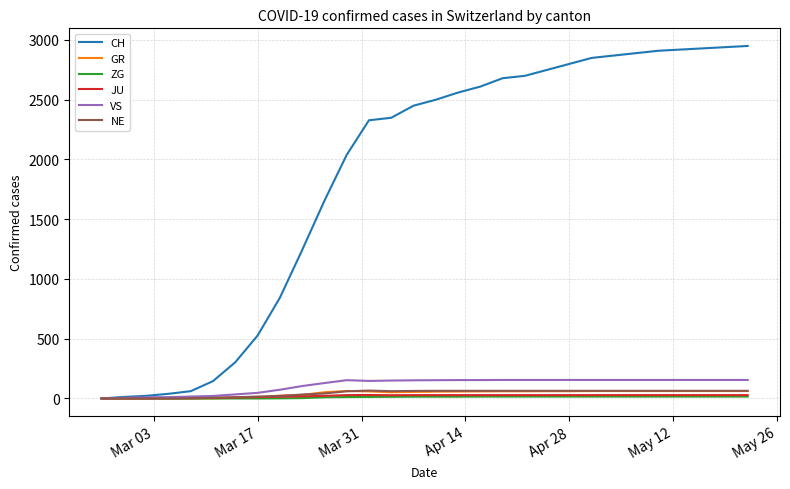

Which series has the largest range (max minus min)?

CH